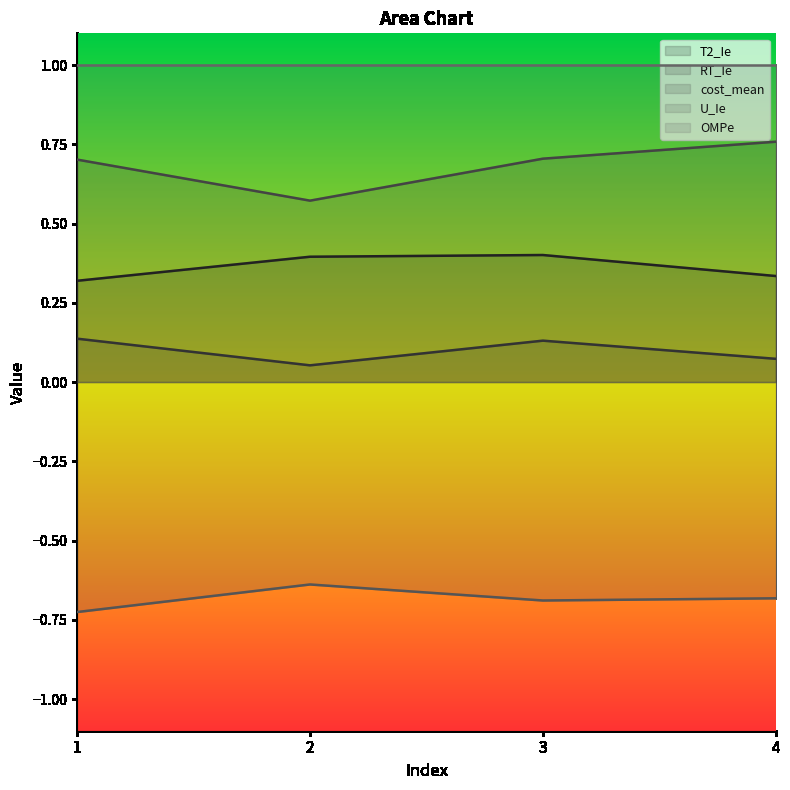

How many data points does each series have?

4